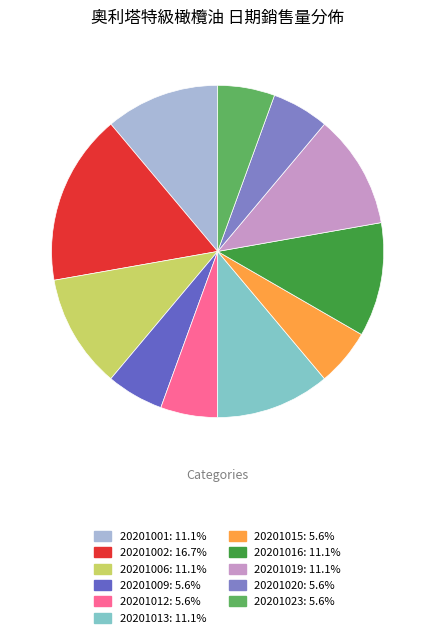

Which has a higher value, 20201023 or 20201020?

20201023